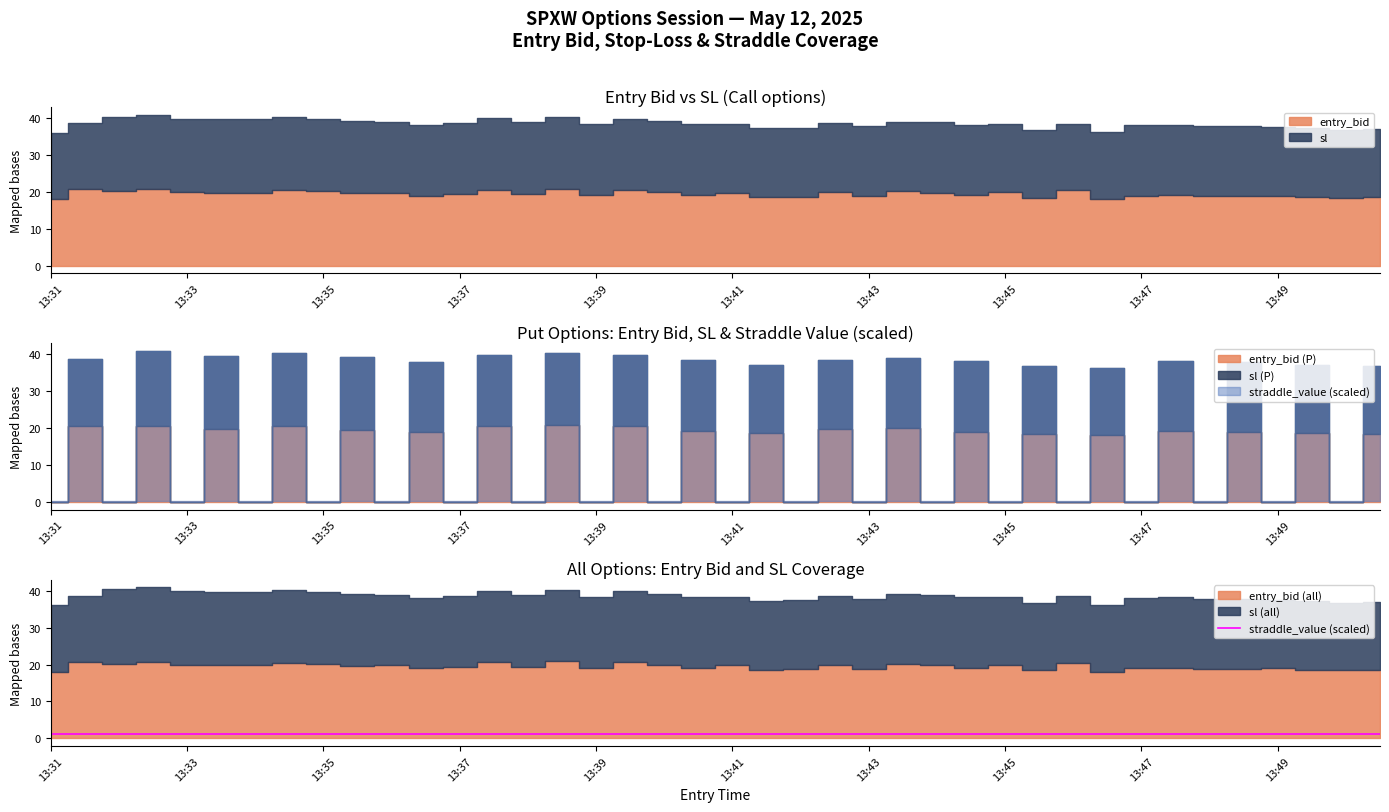

Which label corresponds to the smallest value in the chart?

13:31